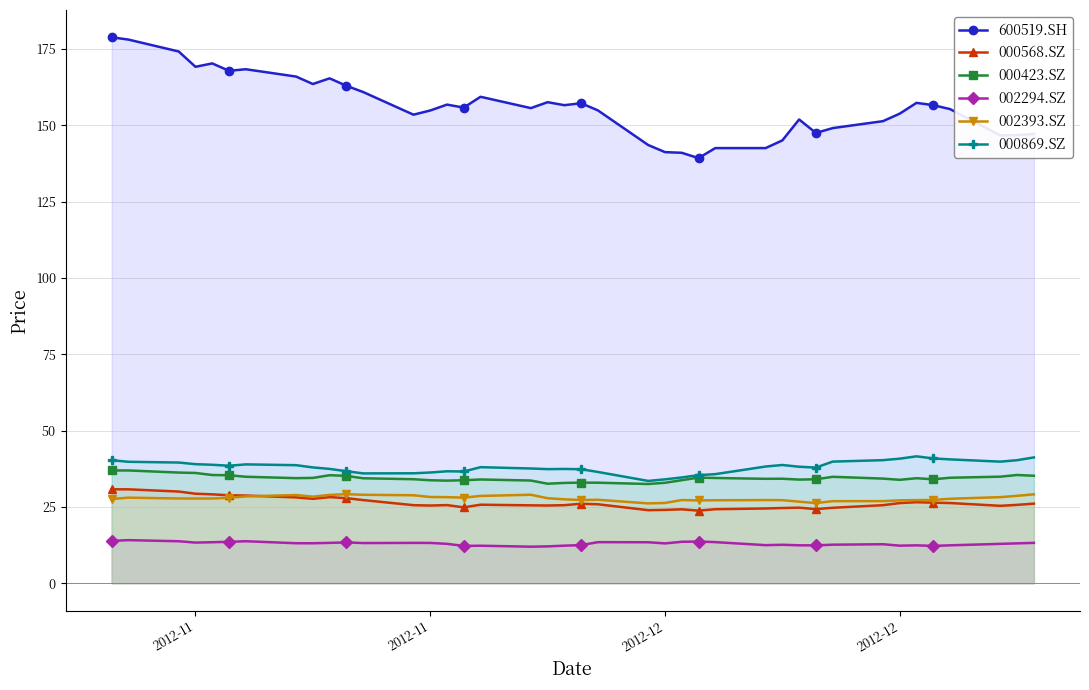

Where is the first local maximum for 002294.SZ?

2012-11